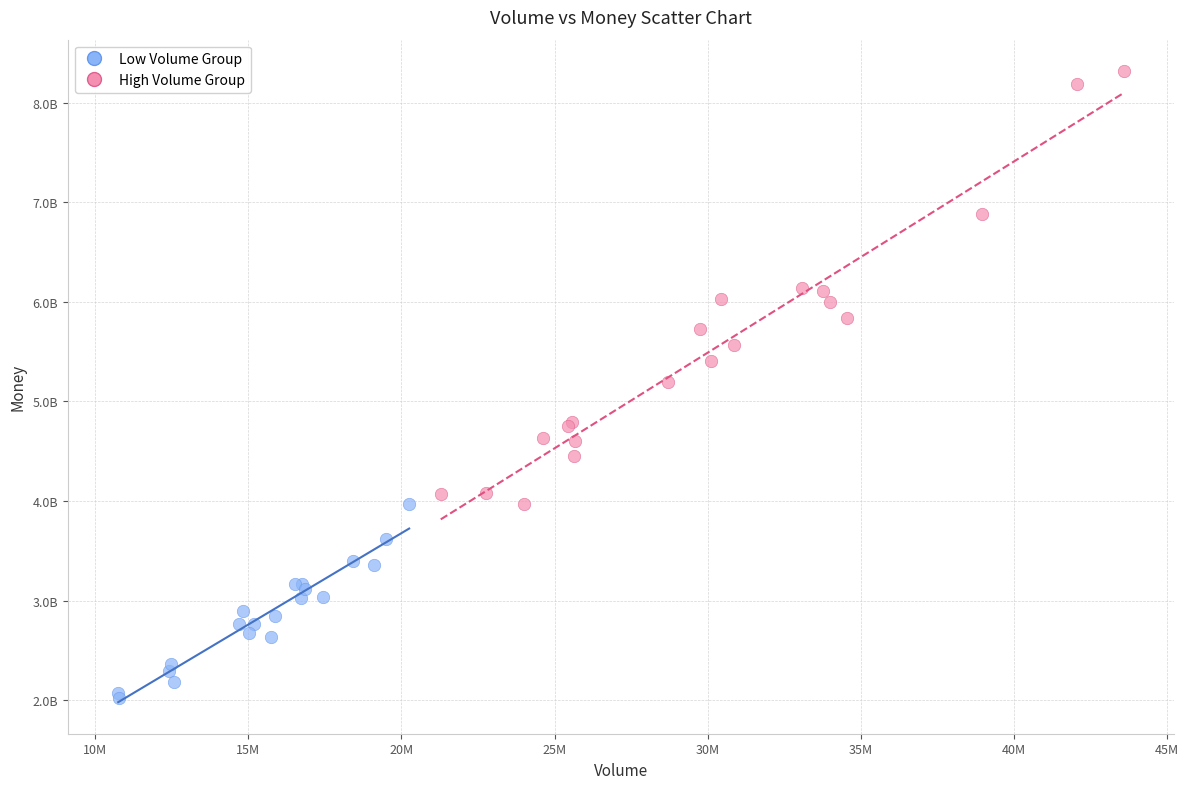

What are all the series names shown in the legend?

Low Volume Group, High Volume Group